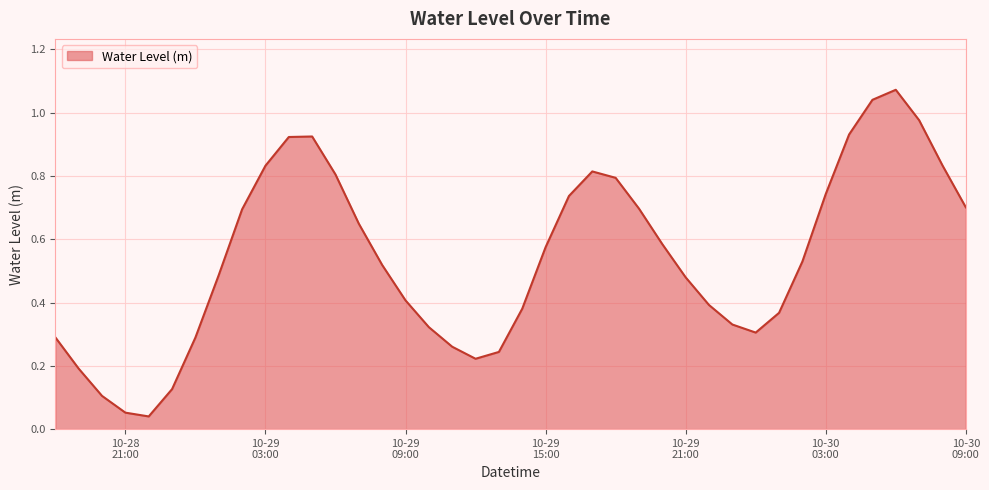

At which category does the chart reach its peak across all series?

2025-10-30 06:00:00